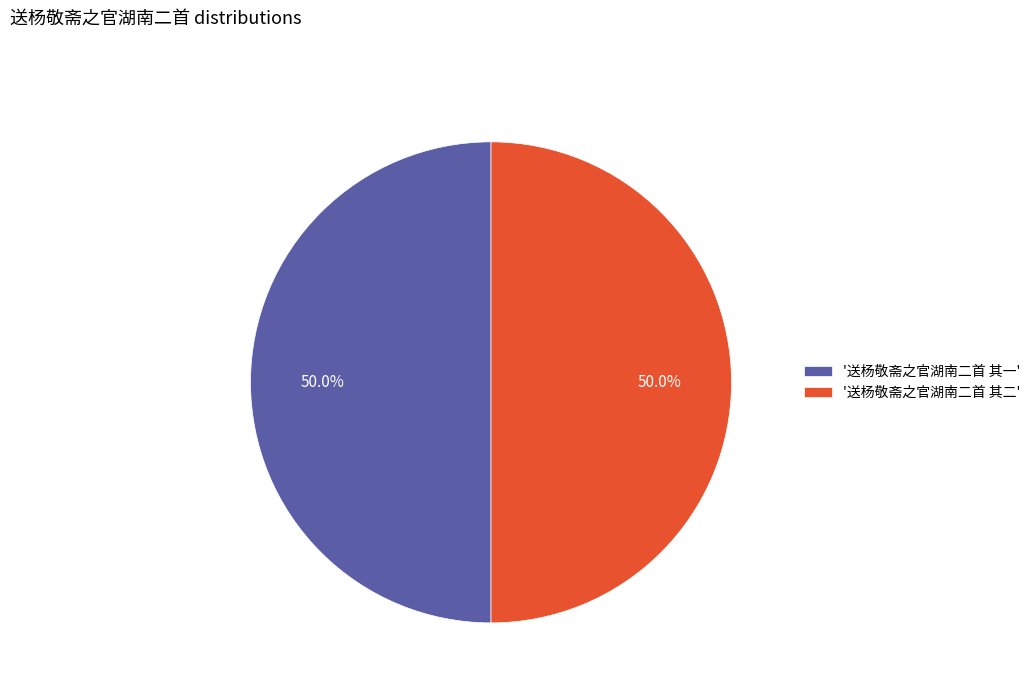

Approximately how many times larger is the value at '送杨敬斋之官湖南二首 其一' compared to '送杨敬斋之官湖南二首 其二'?

1.0